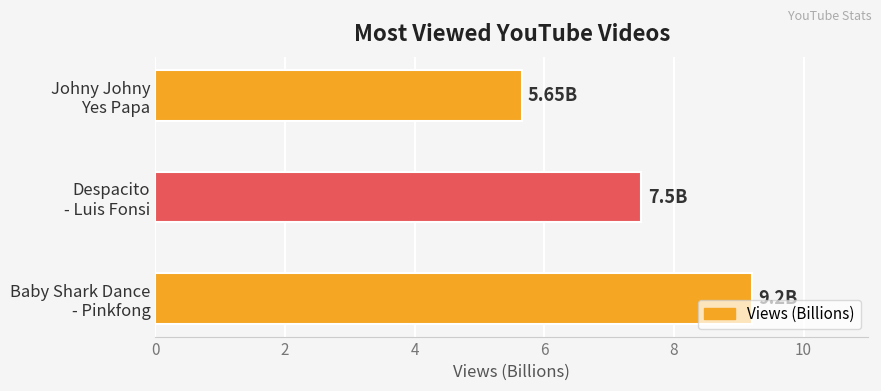

What is the sum of all values?

22.4